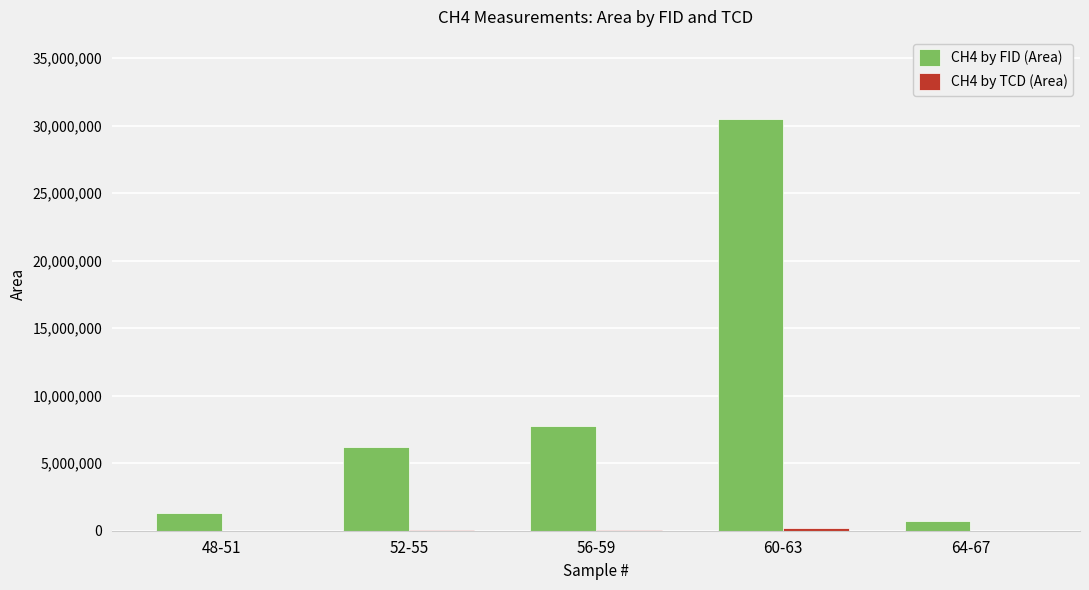

What is the spread (max minus min) of values at 64-67?

725061